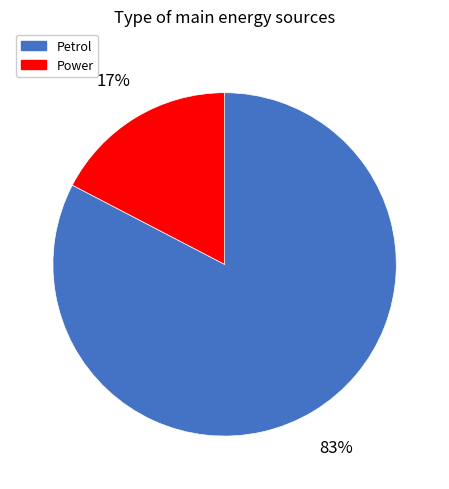

Do Power and Petrol together represent more than half of the pie?

Yes